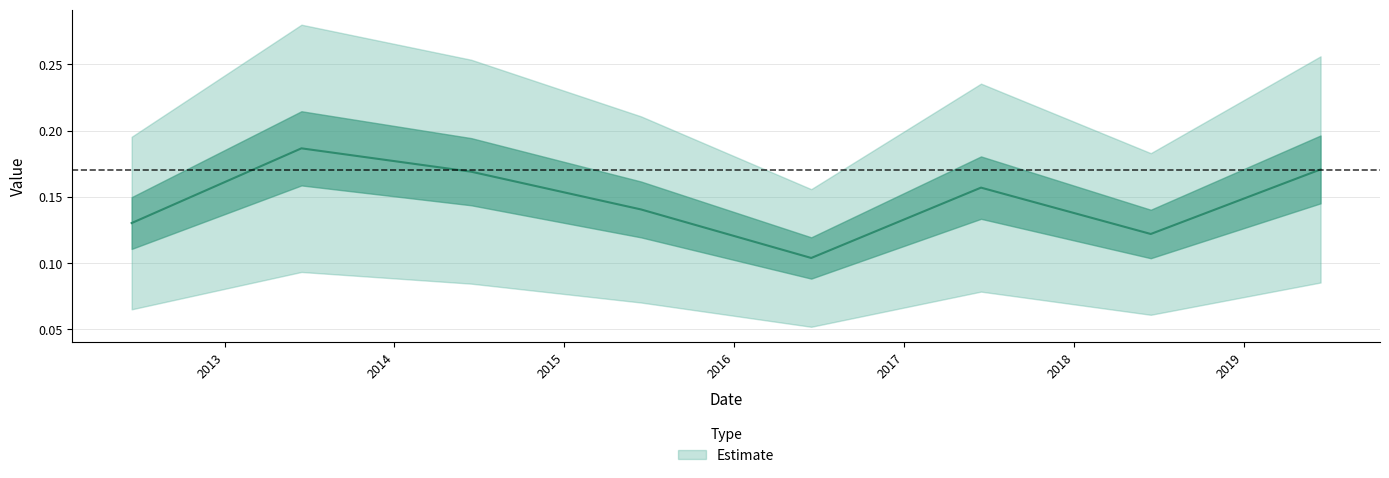

How many lines are shown in the chart?

1